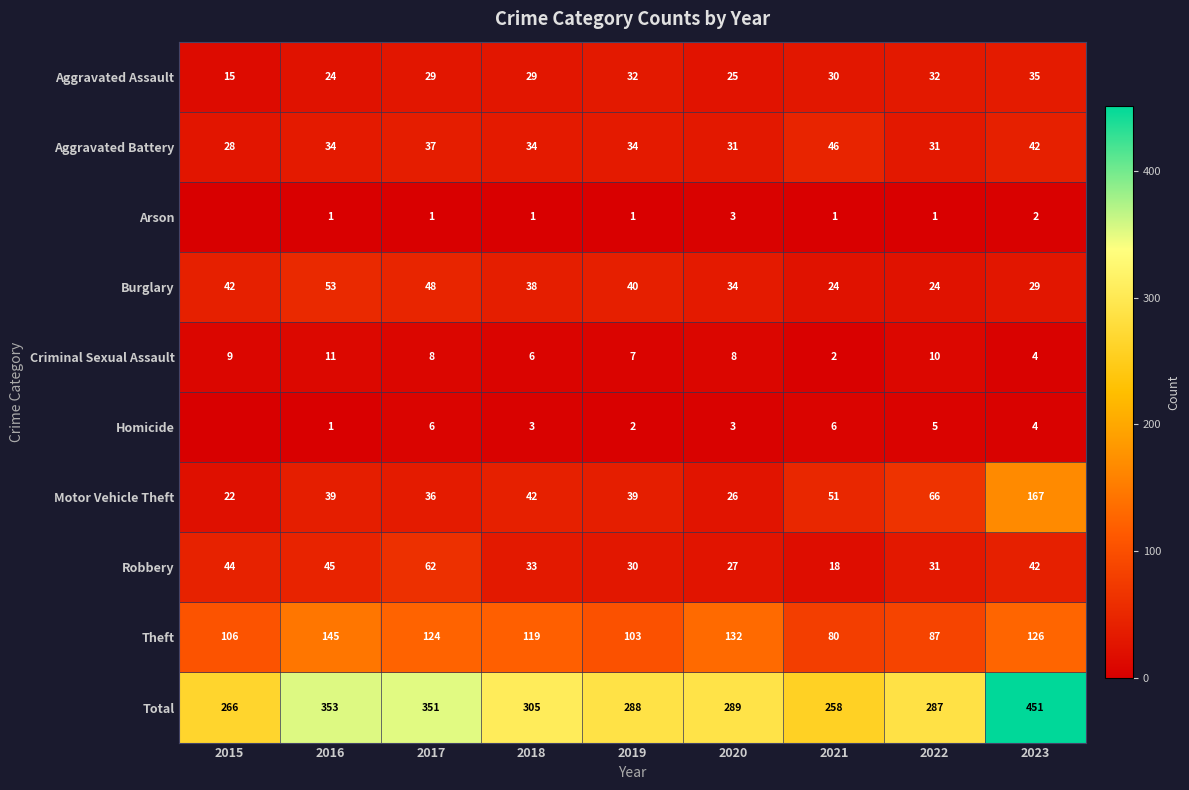

Rank the series at 2017 from highest to lowest value.

Total, Theft, Robbery, Burglary, Aggravated Battery, Motor Vehicle Theft, Aggravated Assault, Criminal Sexual Assault, Homicide, Arson